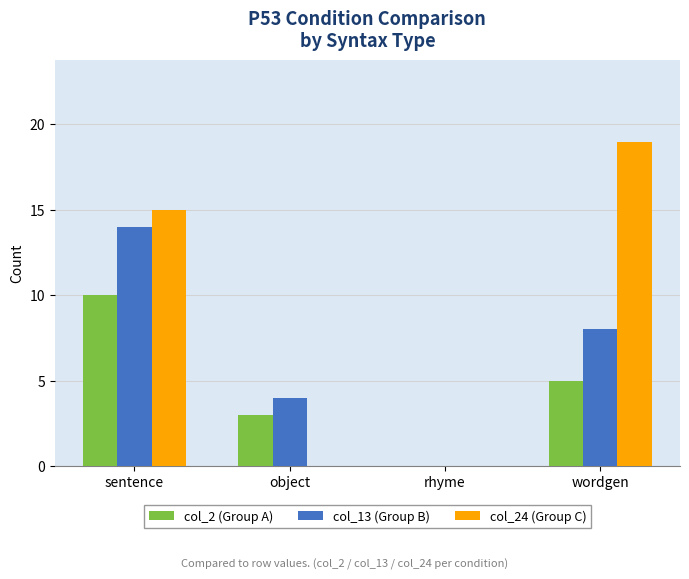

Which series changed the most between rhyme and wordgen?

col_24 (Group C)